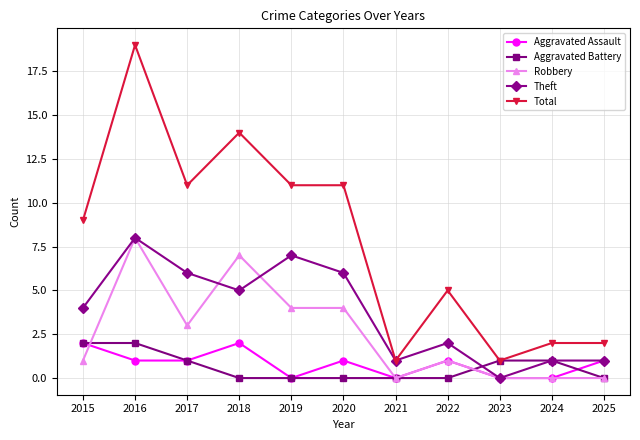

What is the difference between the Aggravated Battery values at 2018 and 2024?

1